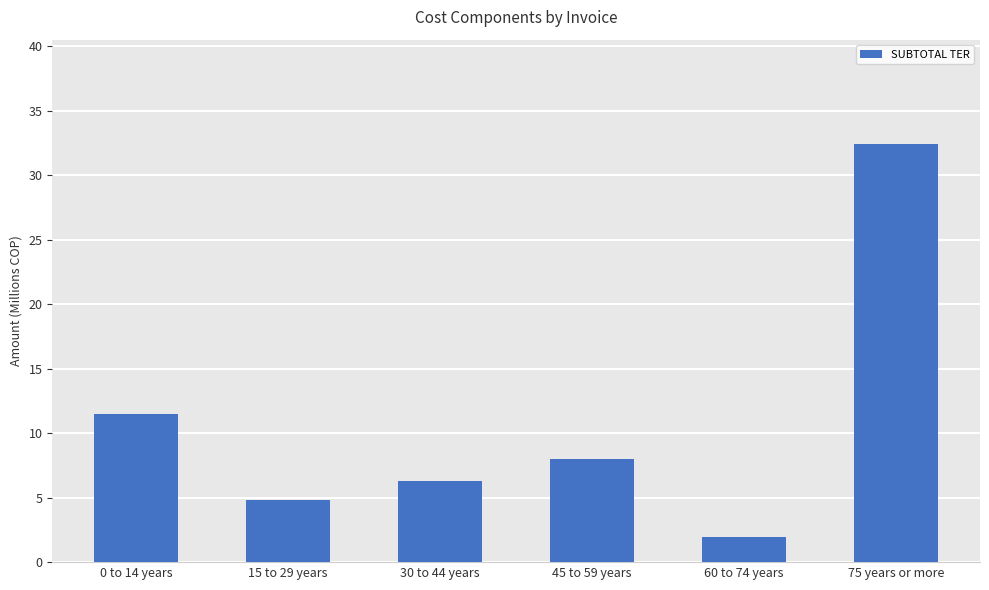

What is the change in value from 60 to 74 years to 75 years or more?

+30.5